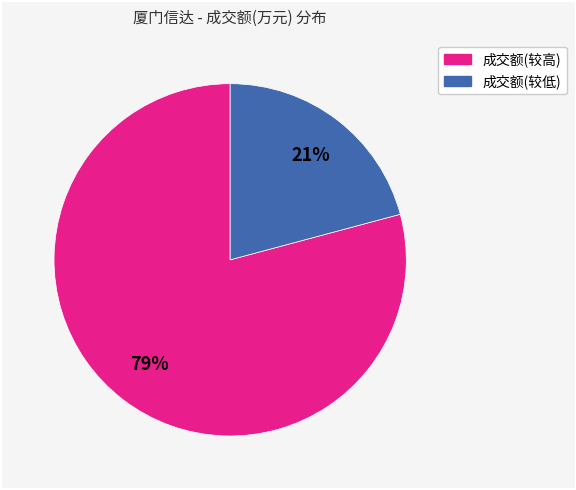

Rank the categories by value from lowest to highest.

成交额(较低), 成交额(较高)